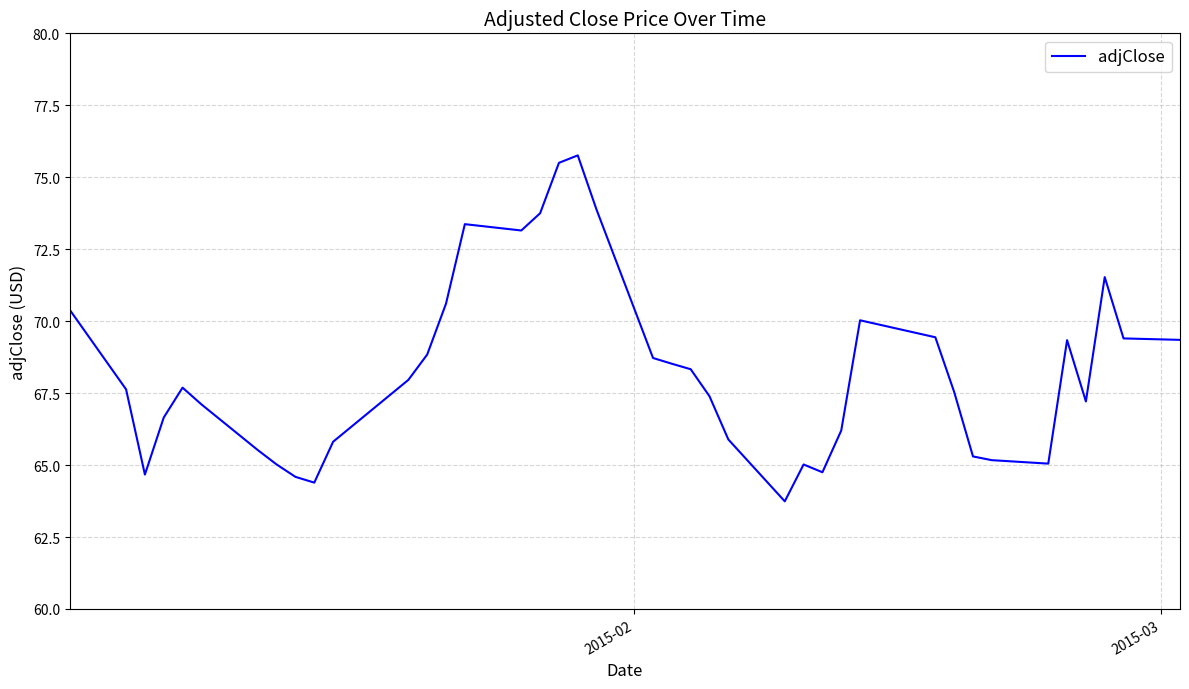

What is the difference between the maximum and minimum values?

12.0